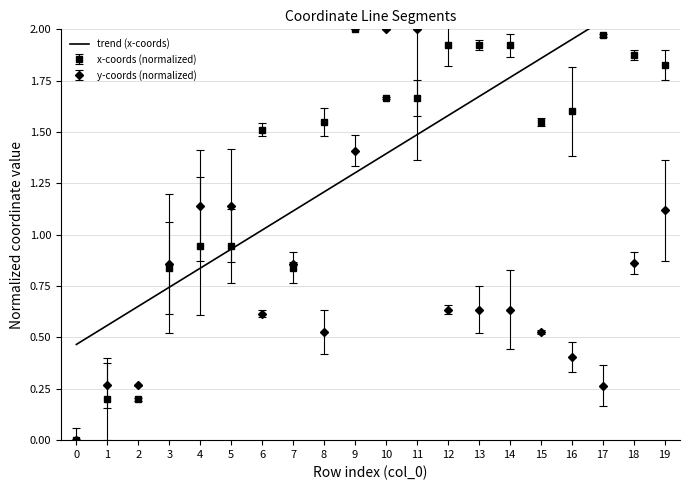

How many interior local valleys does the y0 series have?

3